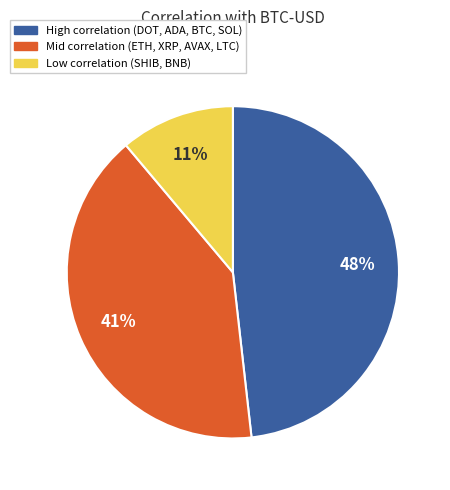

To the nearest percent, what is the average slice percentage?

33%